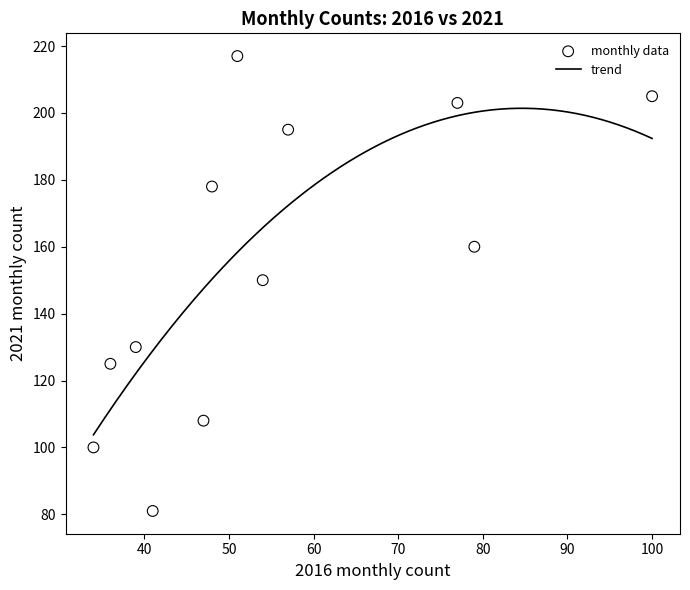

What is the average X value?

55